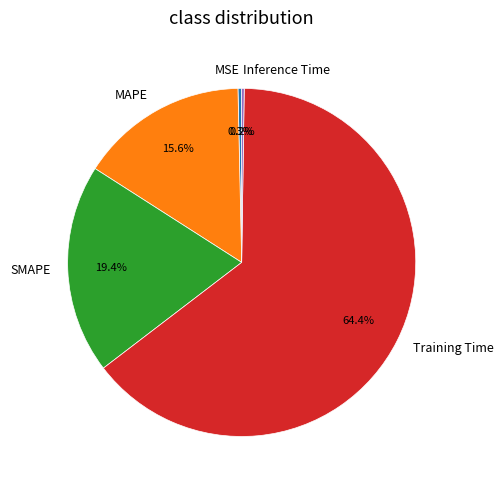

To the nearest percent, what is the difference between the largest and smallest slice percentages?

64%